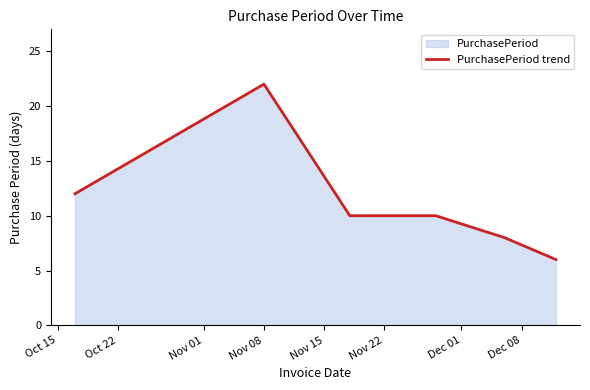

What is the minimum value shown in the chart?

6